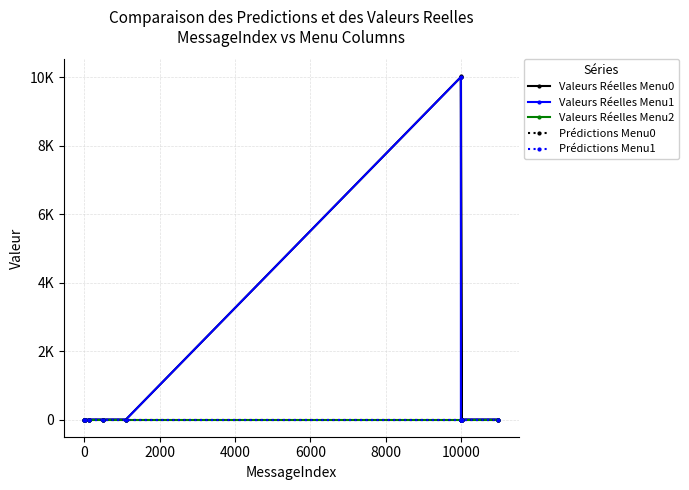

List the series in order of their peak value, lowest first.

Valeurs Réelles Menu2, Prédictions Menu0, Prédictions Menu1, Valeurs Réelles Menu1, Valeurs Réelles Menu0